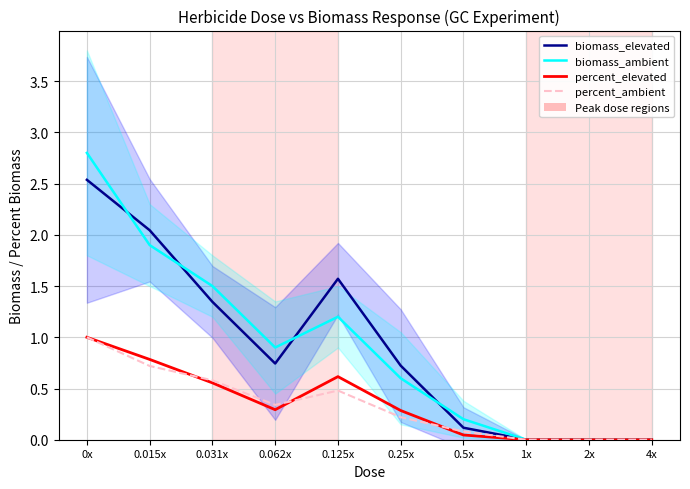

Rank the series at 0.125x from highest to lowest value.

biomass_elevated, biomass_ambient, percent_elevated, percent_ambient